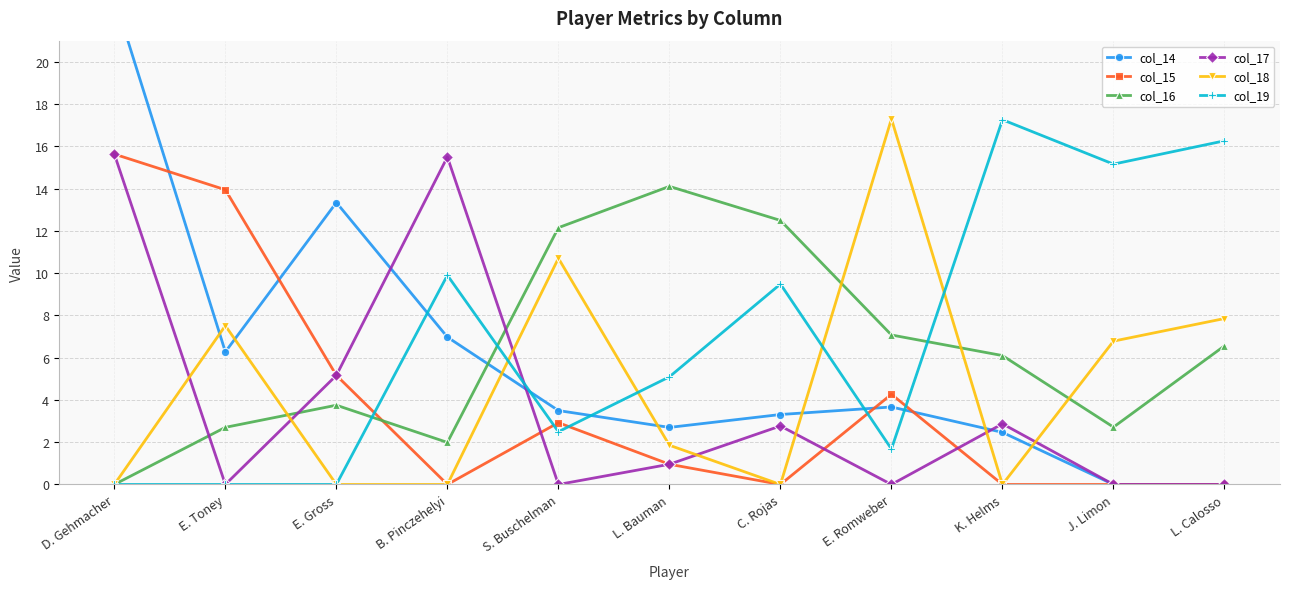

Is it true that col_18 equals 4.3 at E. Toney?

False